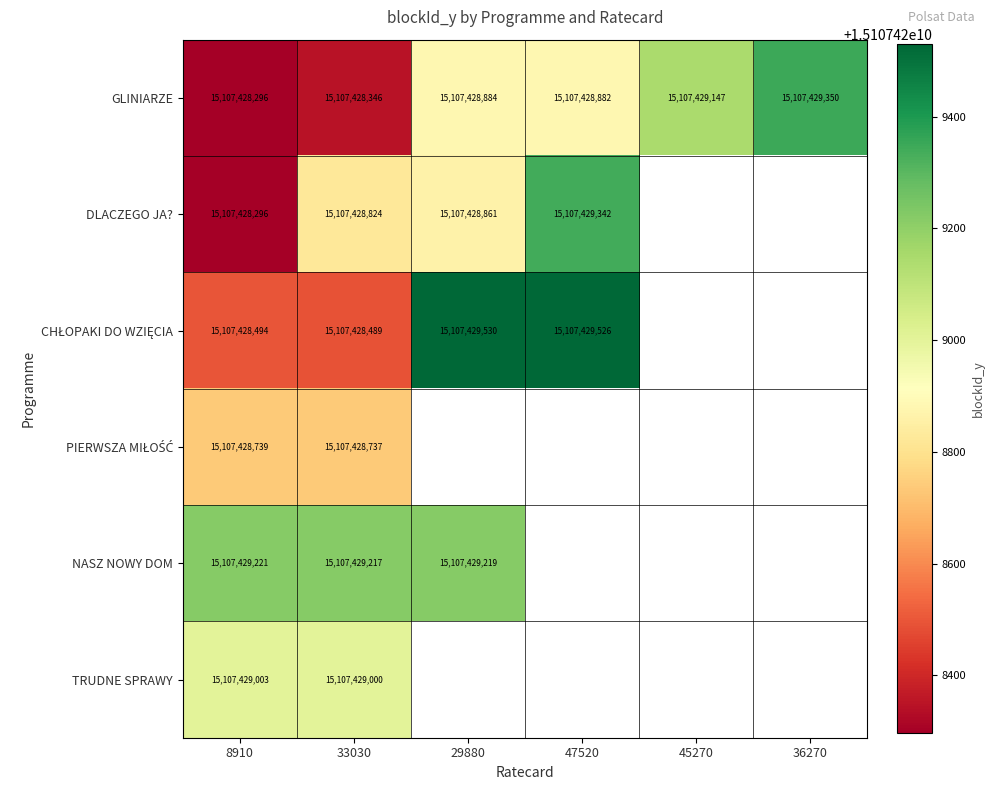

Reading right to left, list all the values displayed in this chart.

GLINIARZE: 15107429350	15107429147	15107428882	15107428884	15107428346	15107428296
DLACZEGO JA?: 0	0	15107429342	15107428861	15107428824	15107428296
CHŁOPAKI DO WZIĘCIA: 0	0	15107429526	15107429530	15107428489	15107428494
PIERWSZA MIŁOŚĆ: 0	0	0	0	15107428737	15107428739
NASZ NOWY DOM: 0	0	0	15107429219	15107429217	15107429221
TRUDNE SPRAWY: 0	0	0	0	15107429000	15107429003